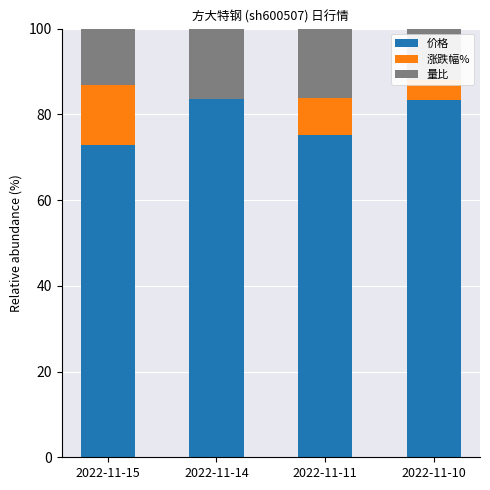

What is the difference between the 价格 values at 2022-11-11 and 2022-11-15?

2.5